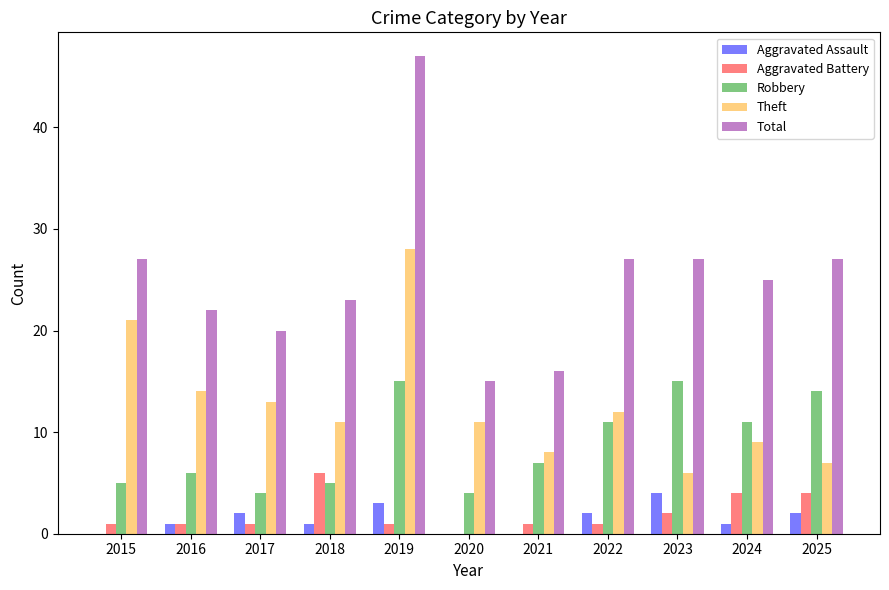

What is the highest value of the Aggravated Assault series?

4